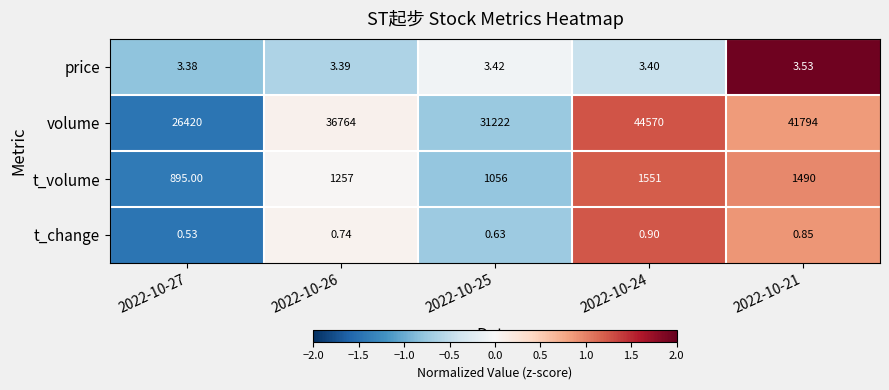

Which category has the lowest value across all series?

2022-10-27